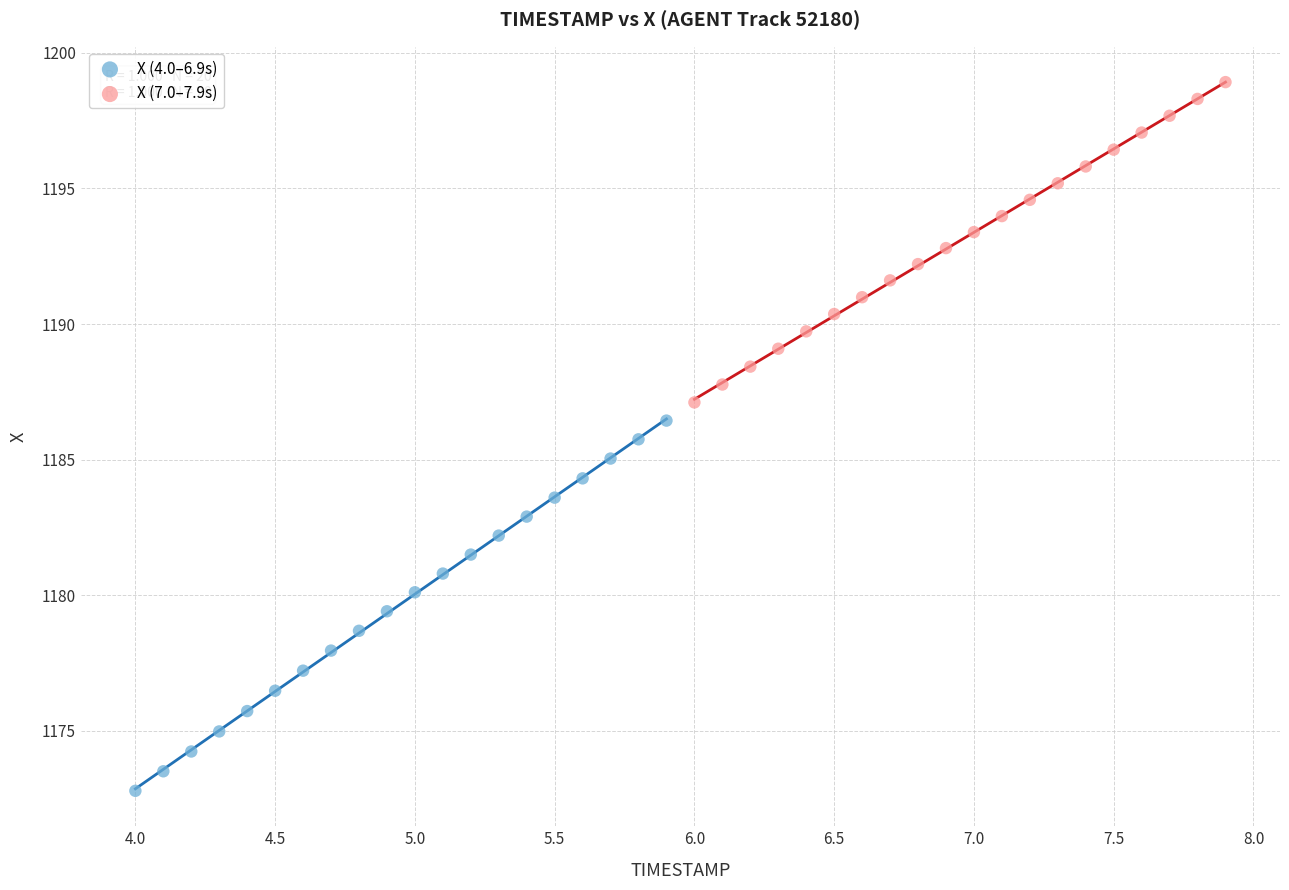

Which series reaches the maximum Y coordinate?

X (7.0–7.9s)